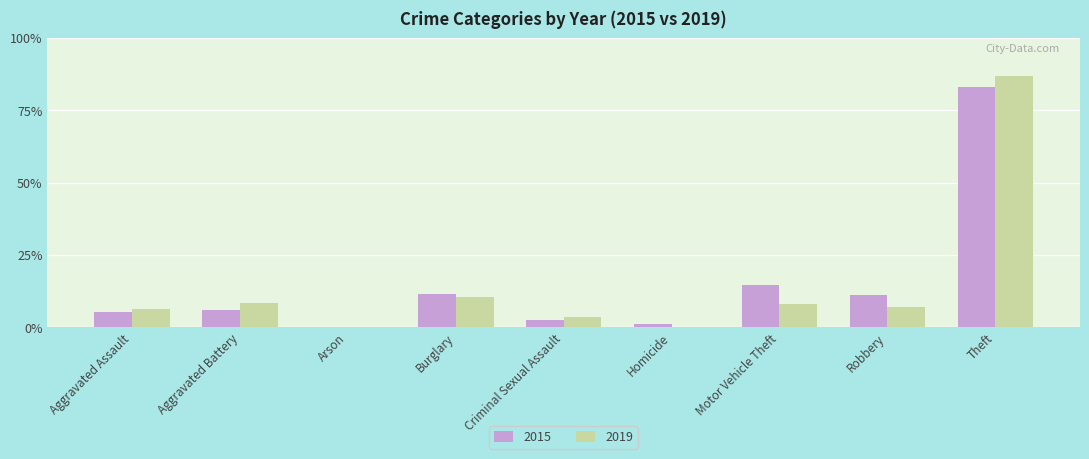

What are all the series names shown in the legend?

2015, 2019